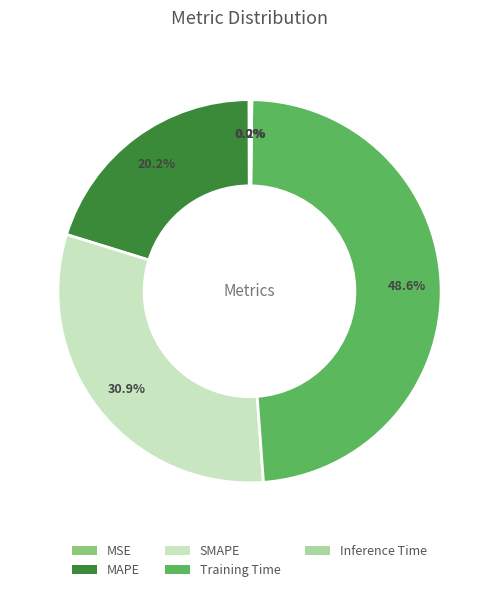

The Training Time slice represents 49% of the pie. True or false?

True